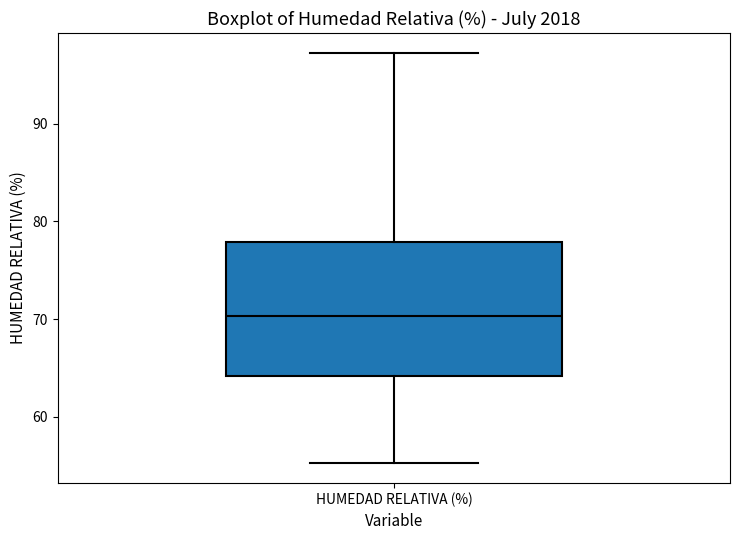

Where does the lower whisker of the box for HUMEDAD RELATIVA (%) end on the y-axis? The values are not printed on the chart, so give them approximately, as read against the axis.

55